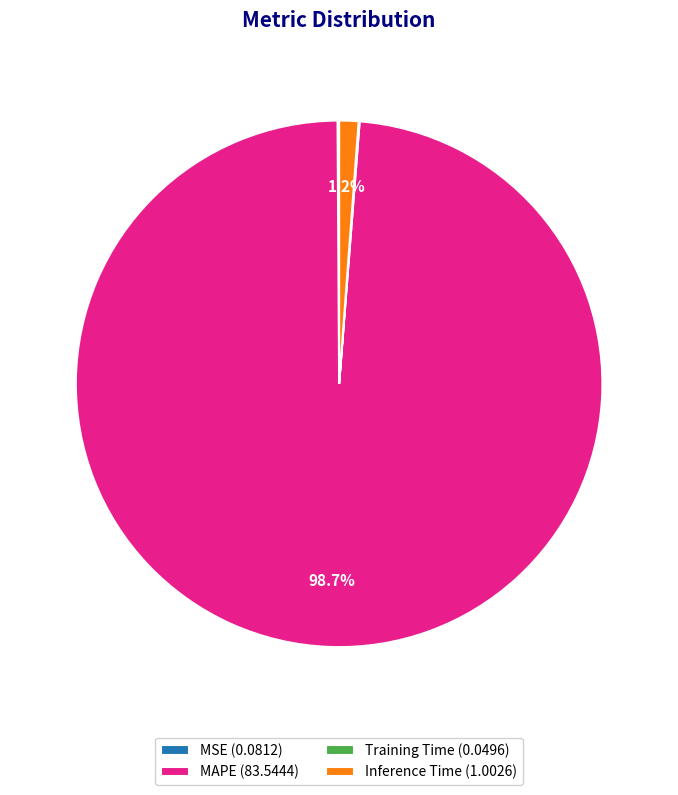

Is MAPE the majority of the pie?

Yes